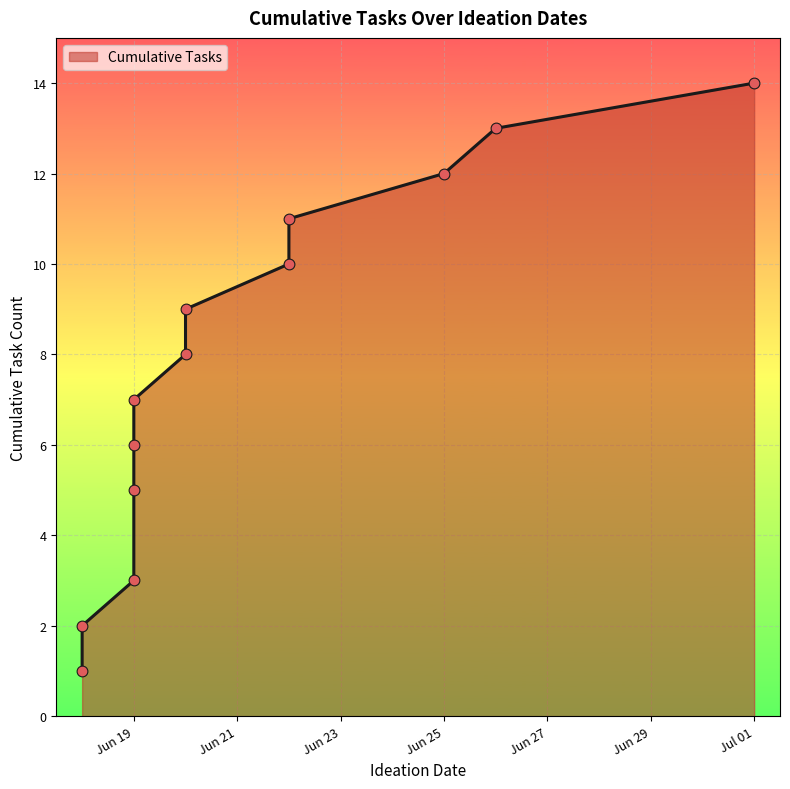

What is the change in value from 2019-06-19 to 2019-06-22?

+4